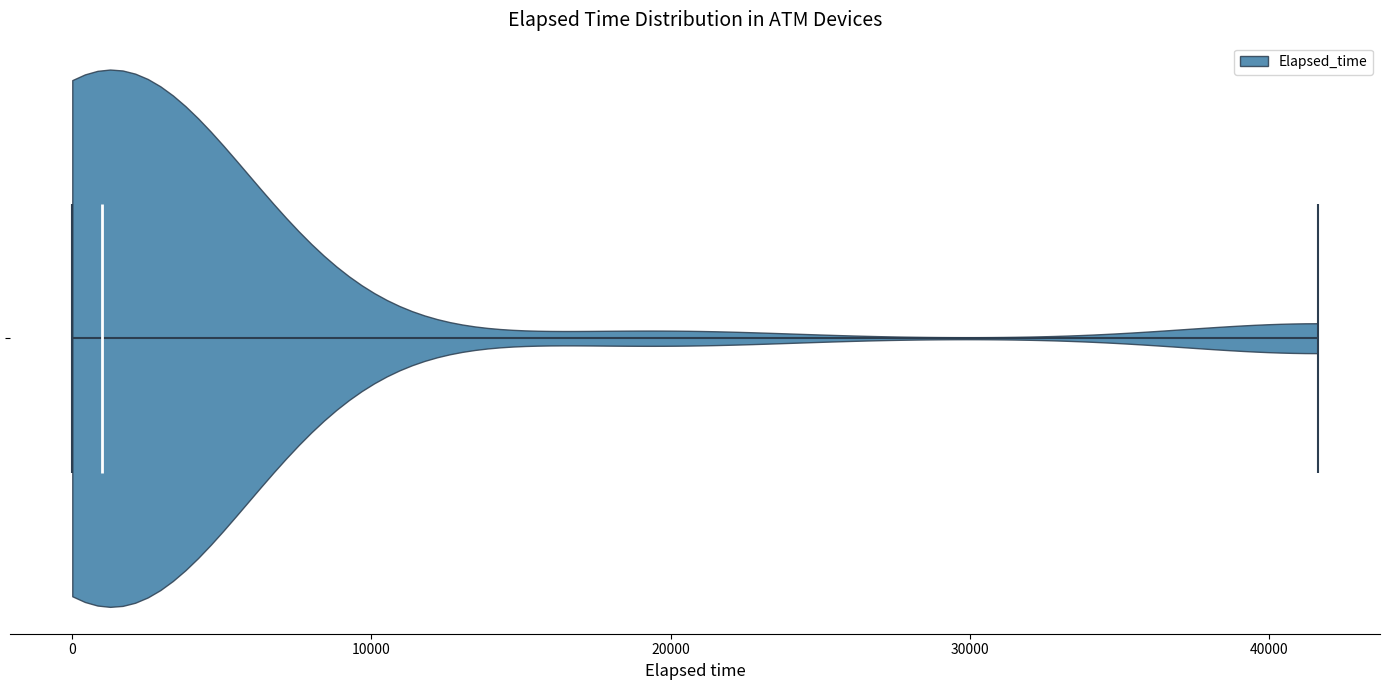

Read this violin plot against the x-axis: where its median line is, and the lowest and highest points the violin reaches. The values are not printed on the chart, so give them approximately, as read against the axis.

median line 1000, lowest point 0, highest point 42000